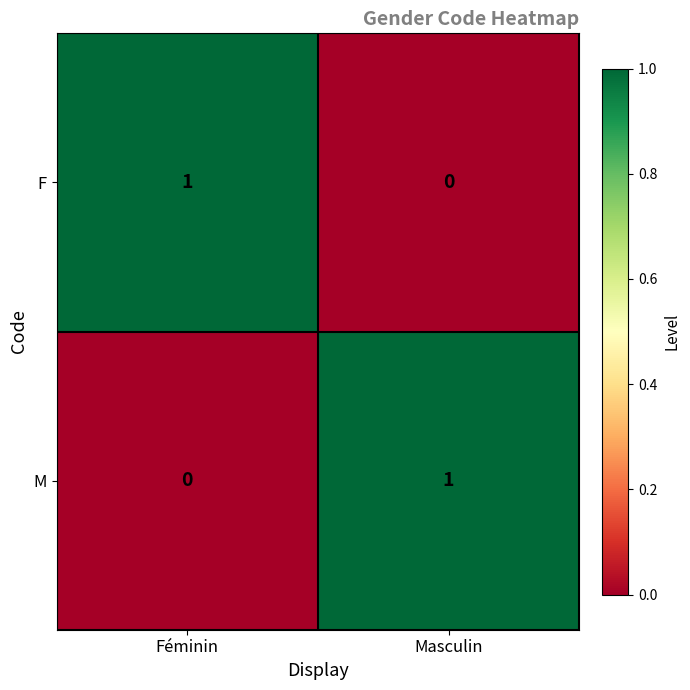

Is it true that M equals -1 at Féminin?

False